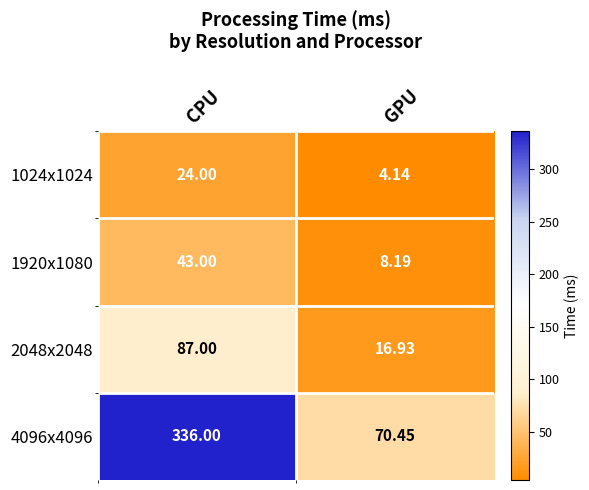

Which series changed the most between CPU and GPU?

4096x4096